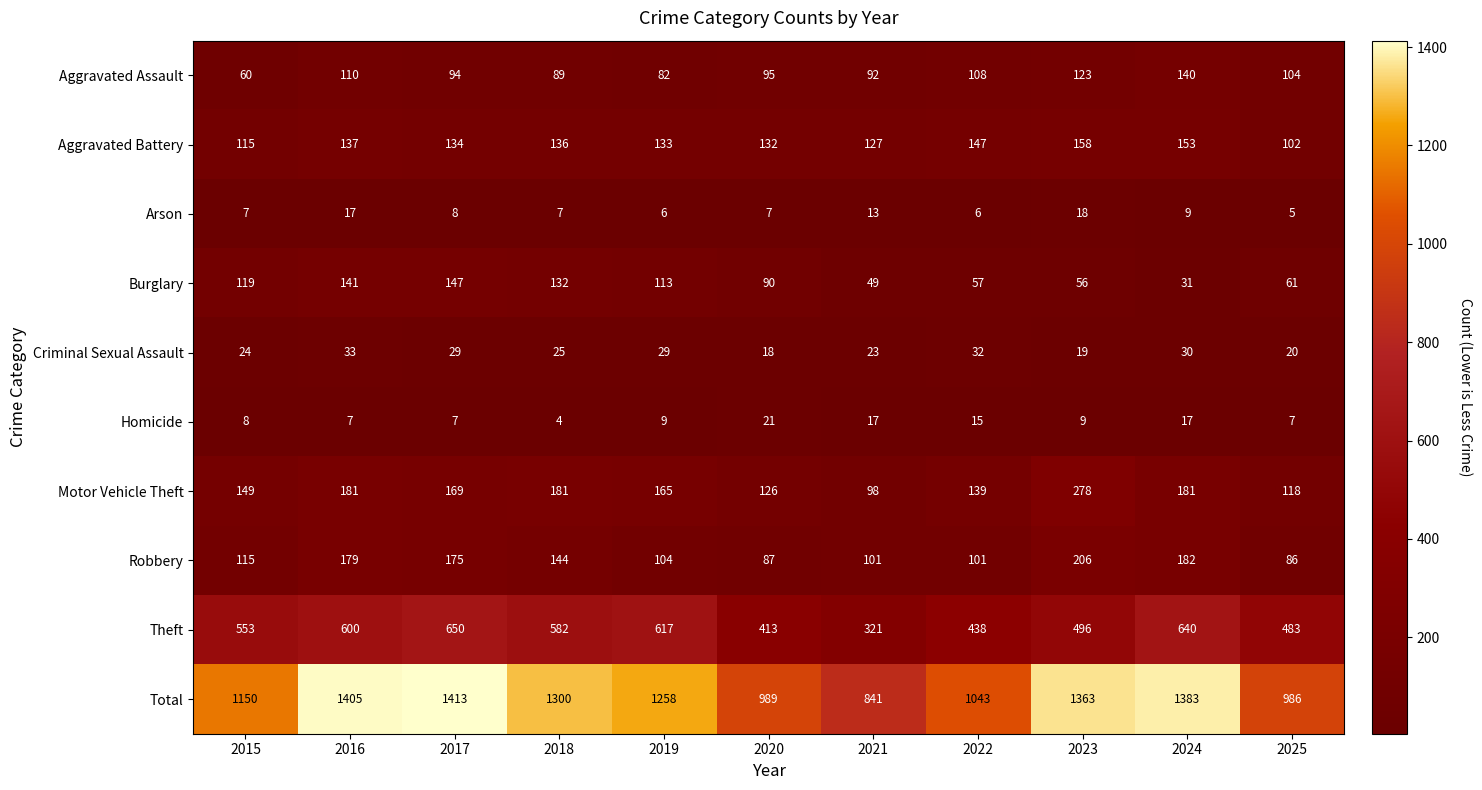

List the series in order of their peak value, highest first.

Total, Theft, Motor Vehicle Theft, Robbery, Aggravated Battery, Burglary, Aggravated Assault, Criminal Sexual Assault, Homicide, Arson